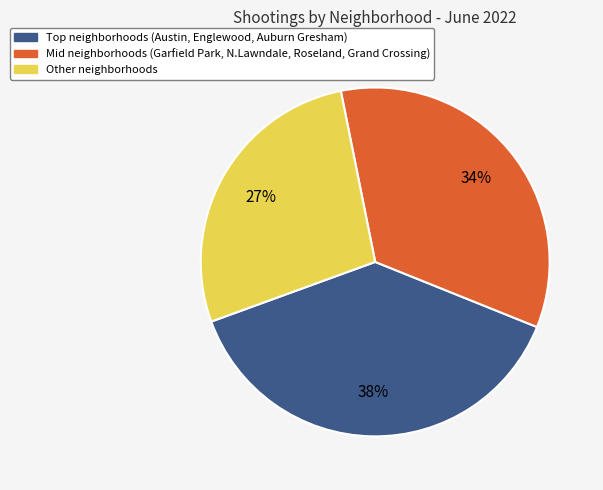

Is there any slice that represents more than half of the pie?

No